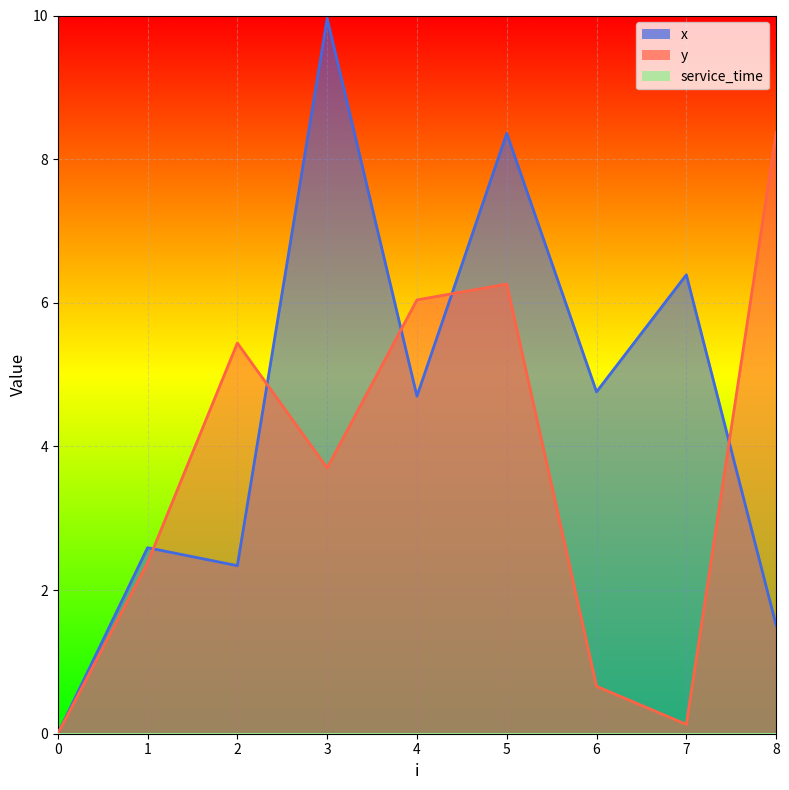

How many data points in y are above 3?

5